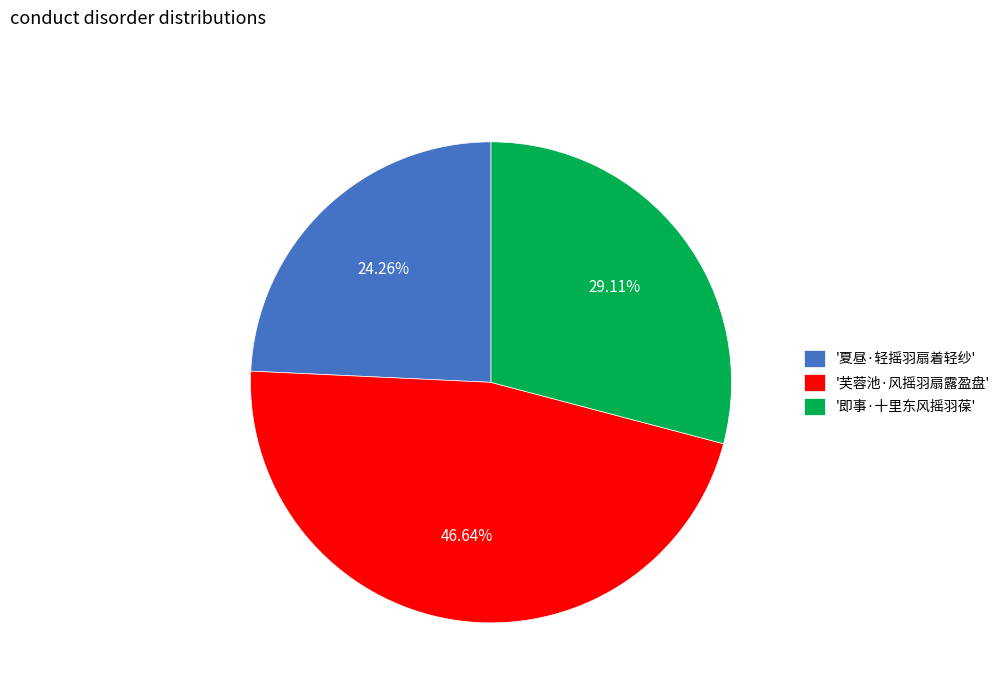

What is the largest slice in the pie chart?

'芙蓉池·风摇羽扇露盈盘'